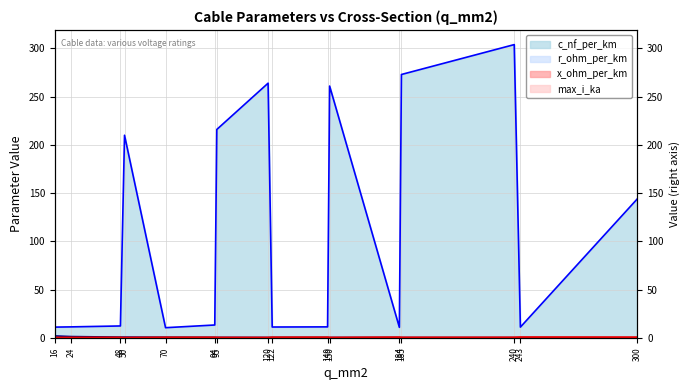

How many values in the c_nf_per_km series are below 13?

8